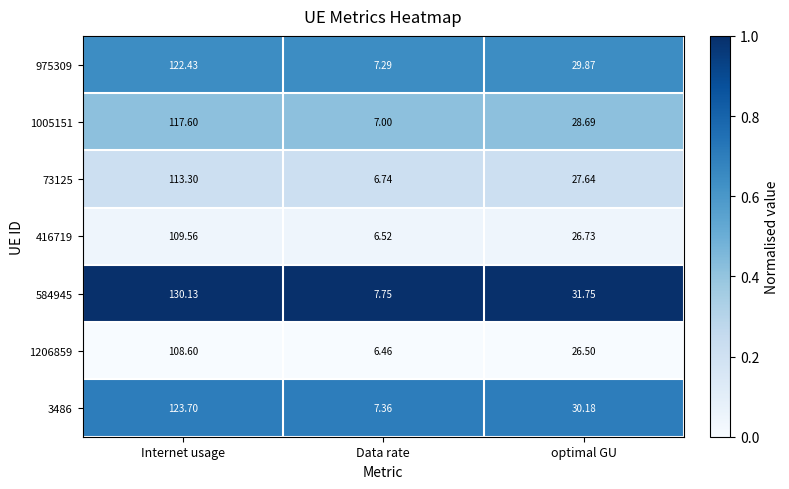

Which series has the widest spread of values?

584945